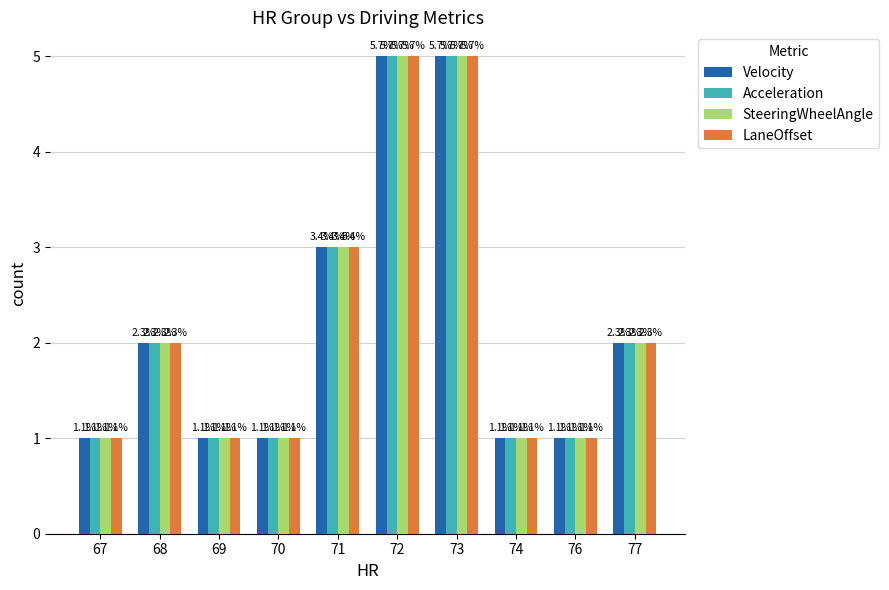

How many groups of bars are there?

10